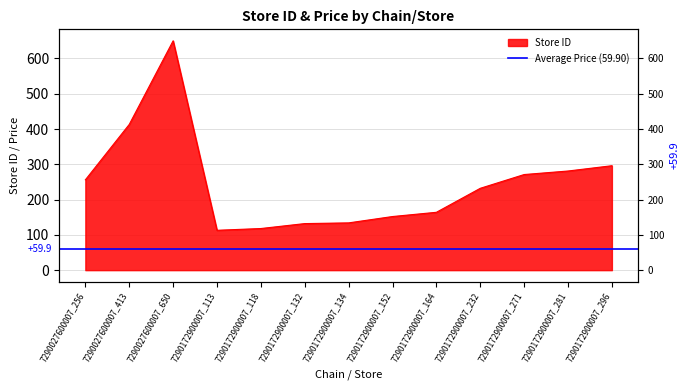

How many interior local valleys (lower than both neighbors) does the data have?

1